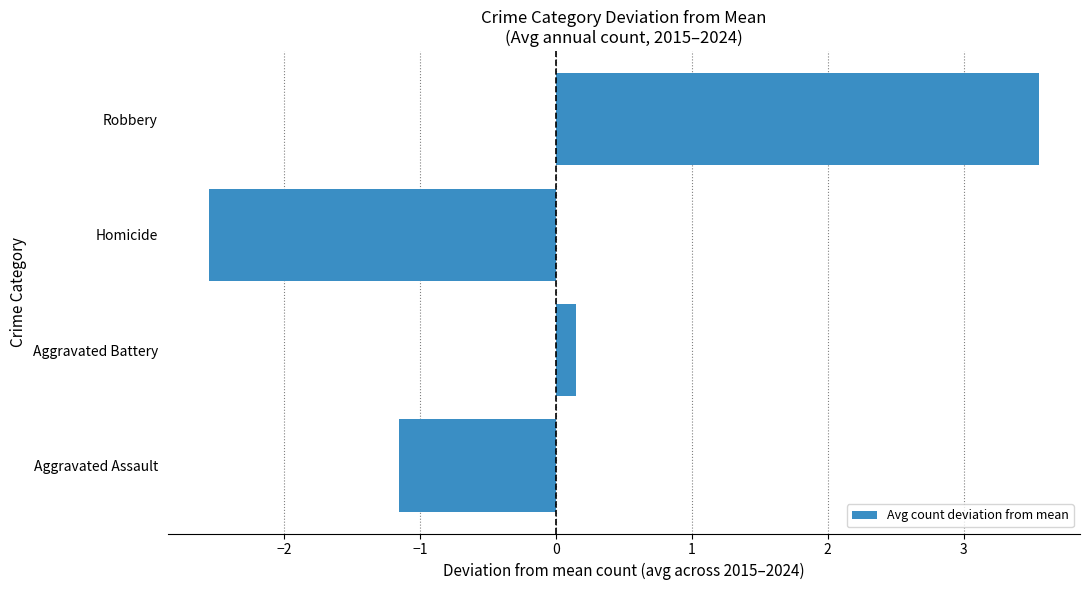

How many distinct data groups are displayed?

1